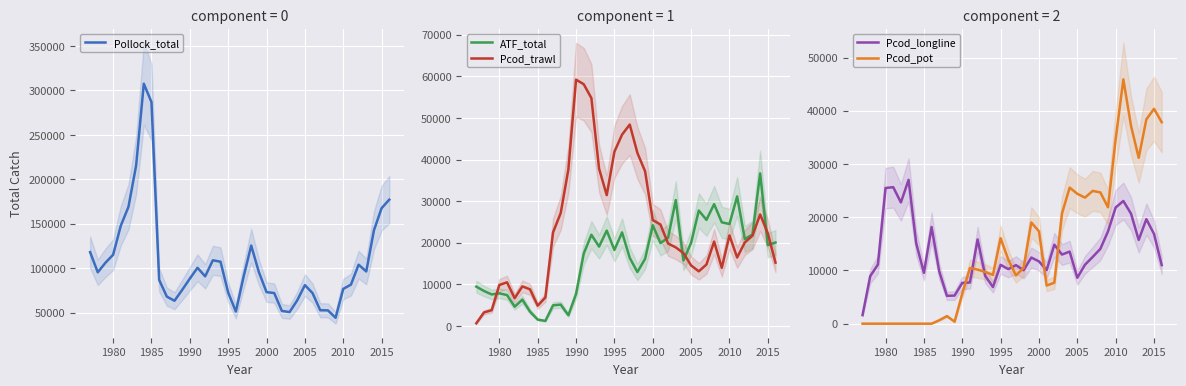

Which series has the widest spread of values?

Pollock_total